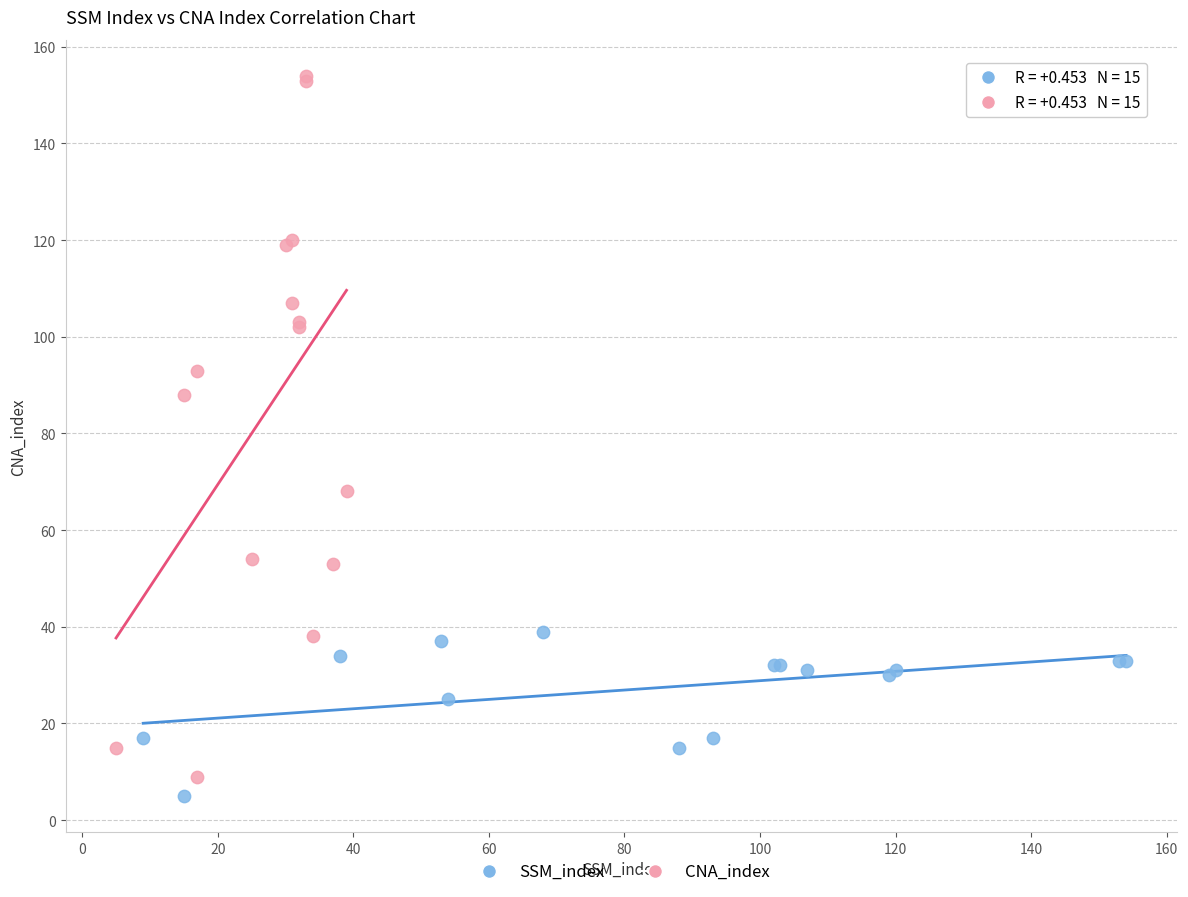

Which series reaches the maximum Y coordinate?

CNA_index